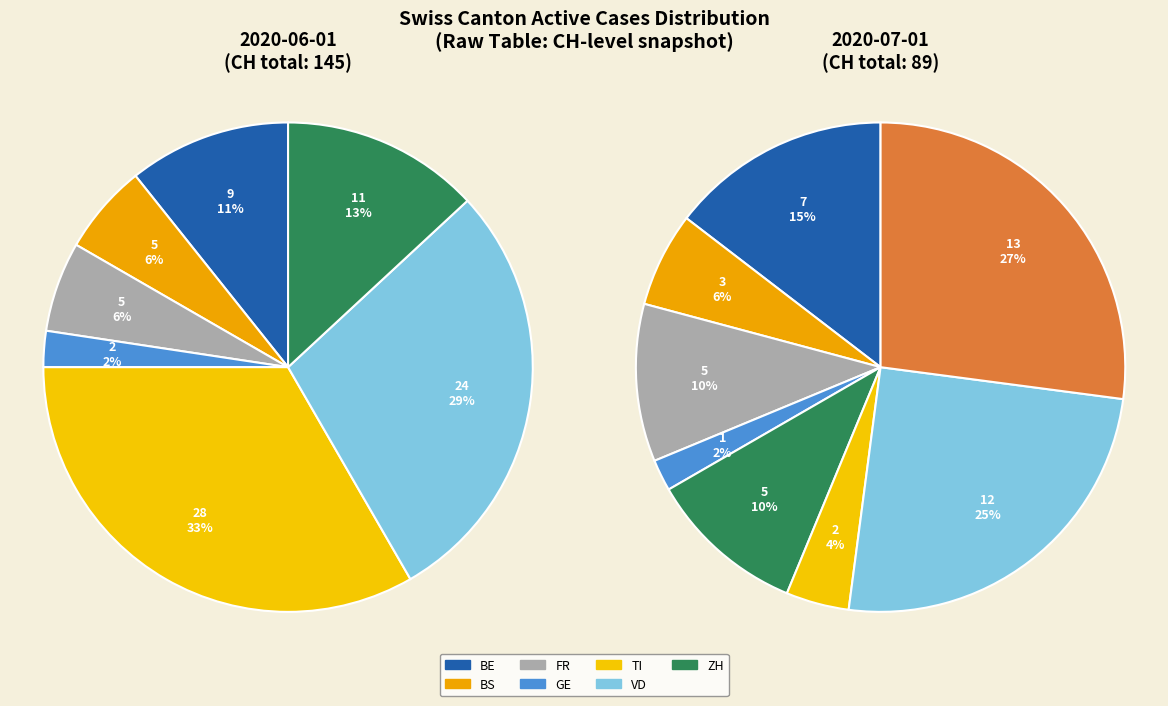

What percentage is the 2020-07-01 slice, to the nearest percent?

5%